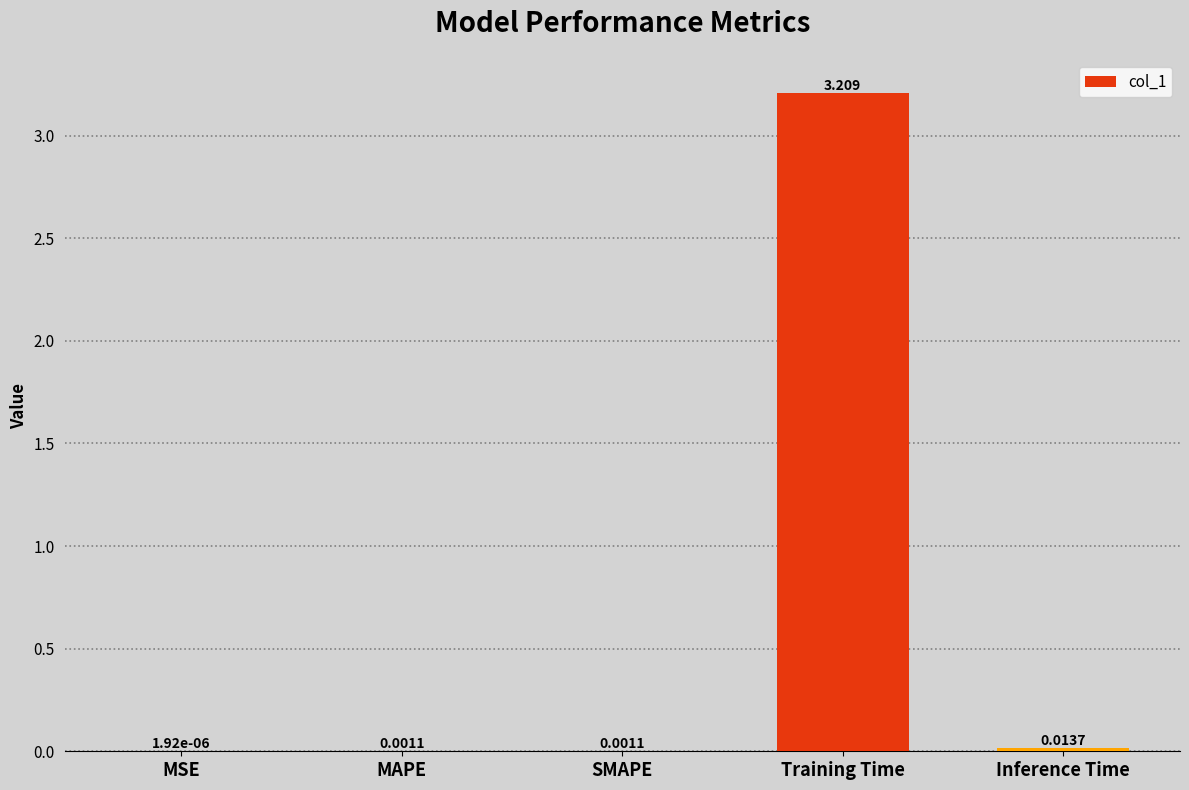

Which label corresponds to the largest value in the chart?

Training Time